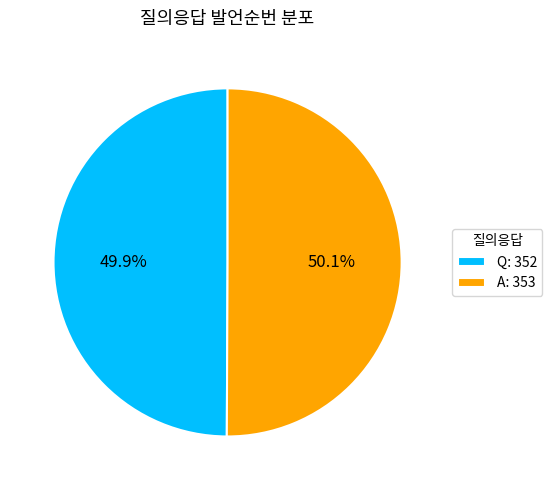

What percentage is the Q slice, to the nearest percent?

50%